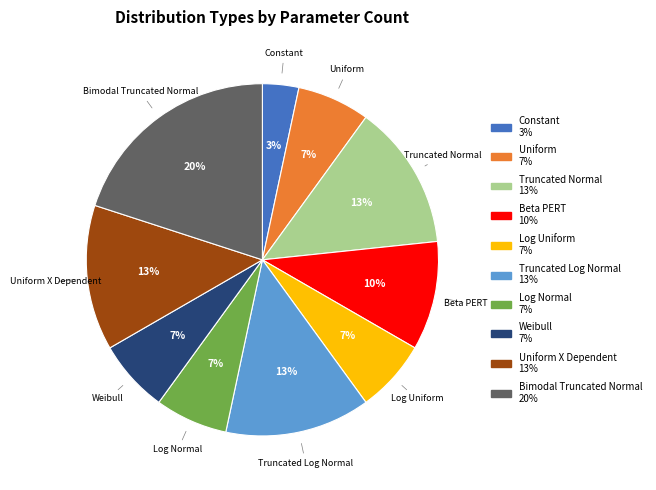

To the nearest percent, what is the difference between the largest and smallest slice percentages?

17%